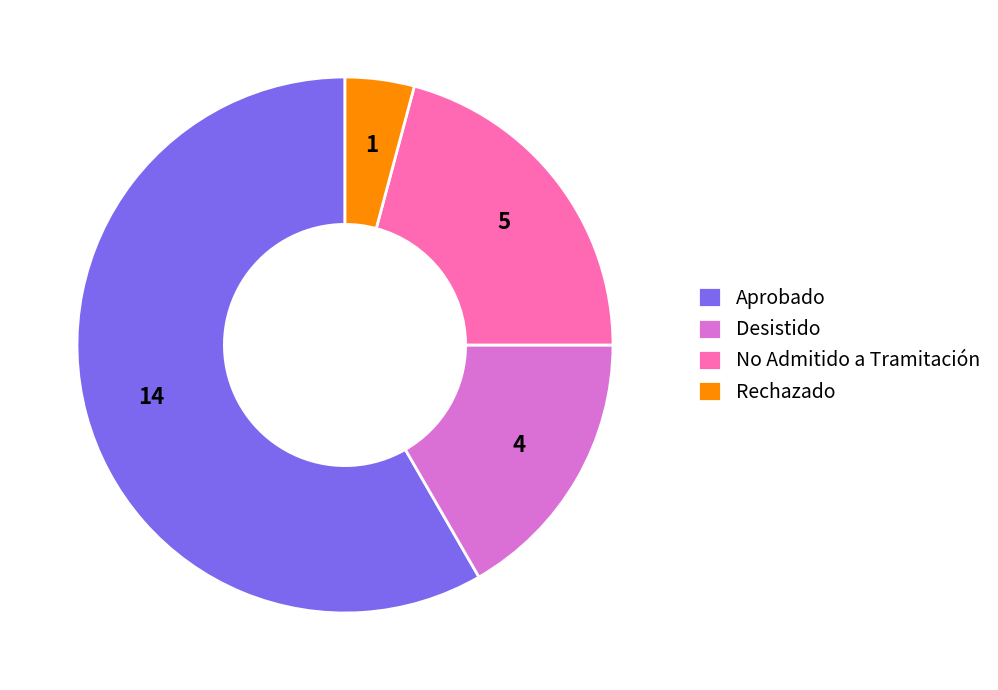

How many slices are in this pie chart?

4